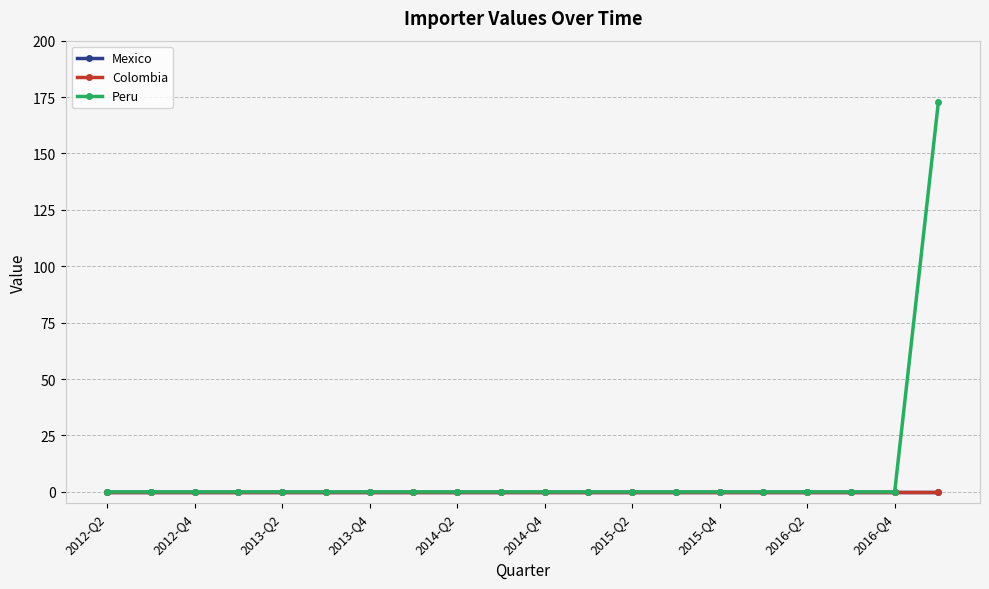

Reading left to right, list all the values displayed in this chart.

Mexico: 0	0	0	0	0	0	0	0	0	0	0	0	0	0	0	0	0	0	0	0
Colombia: 0	0	0	0	0	0	0	0	0	0	0	0	0	0	0	0	0	0	0	0
Peru: 0	0	0	0	0	0	0	0	0	0	0	0	0	0	0	0	0	0	0	173